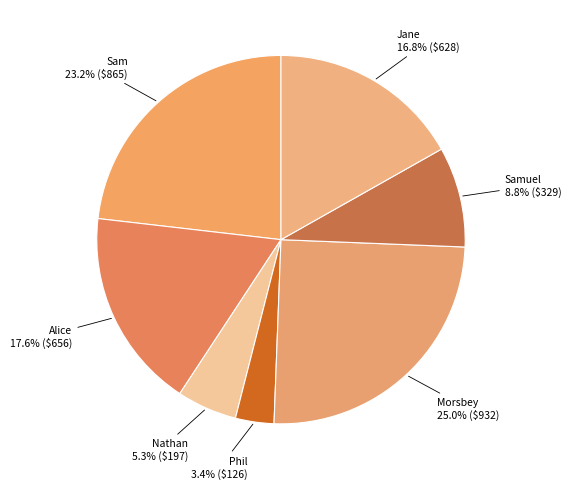

To the nearest percent, what is the difference between the largest and smallest slice percentages?

22%